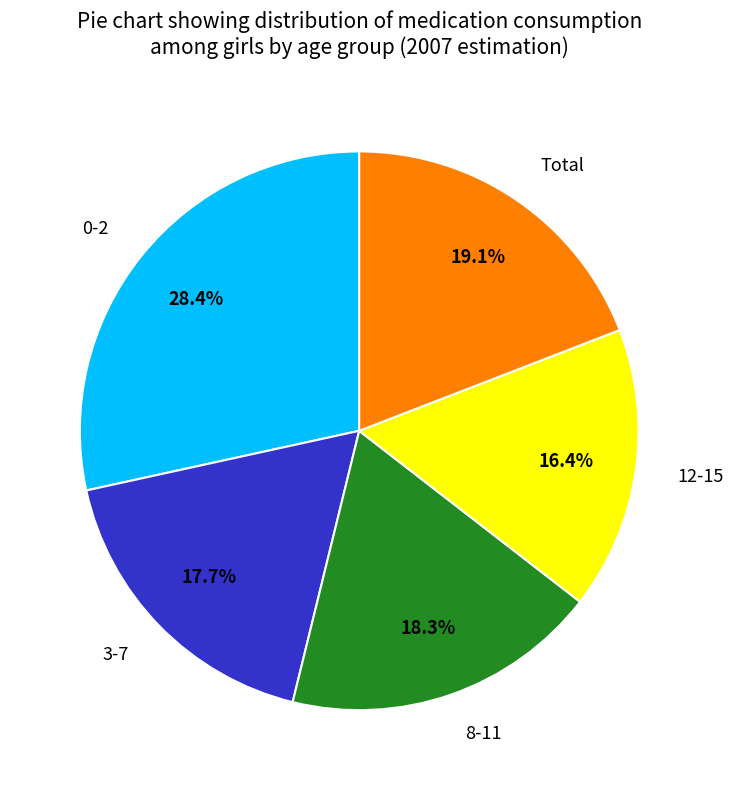

Is it true that 3-7 is 30% of the pie?

False